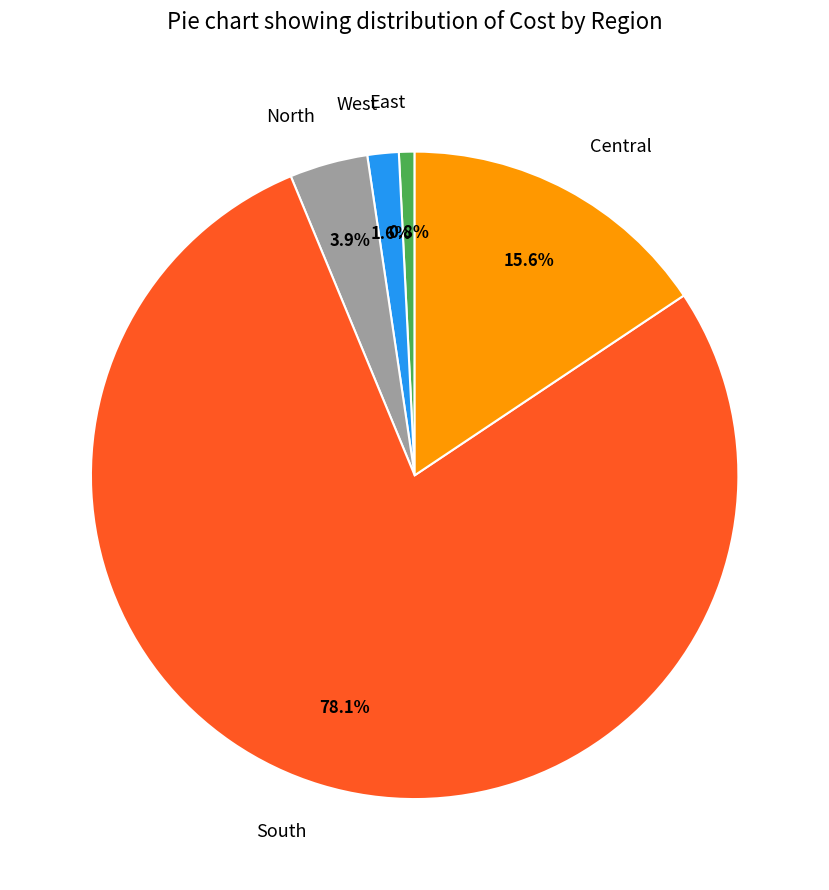

Which category has the smallest portion of the pie?

East